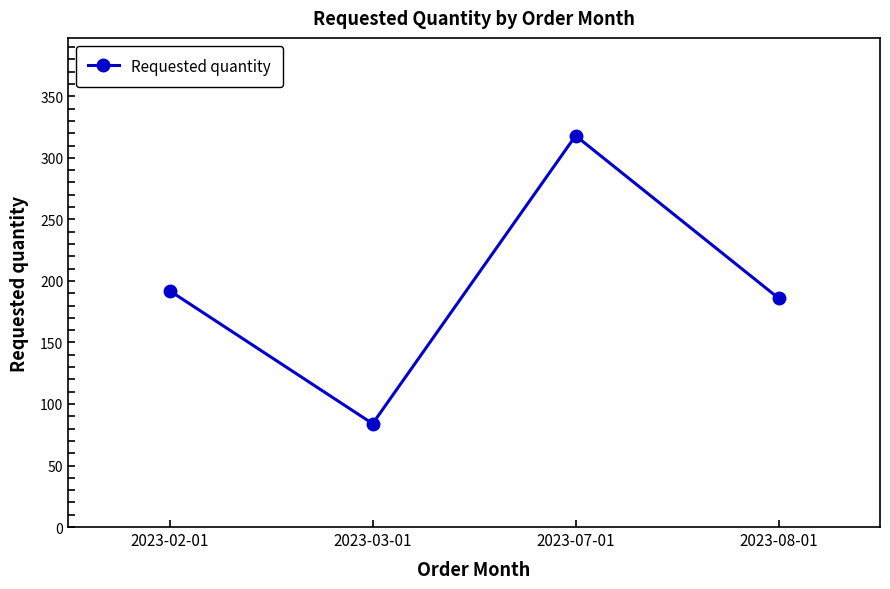

What is the value of the 4th point from the left?

186